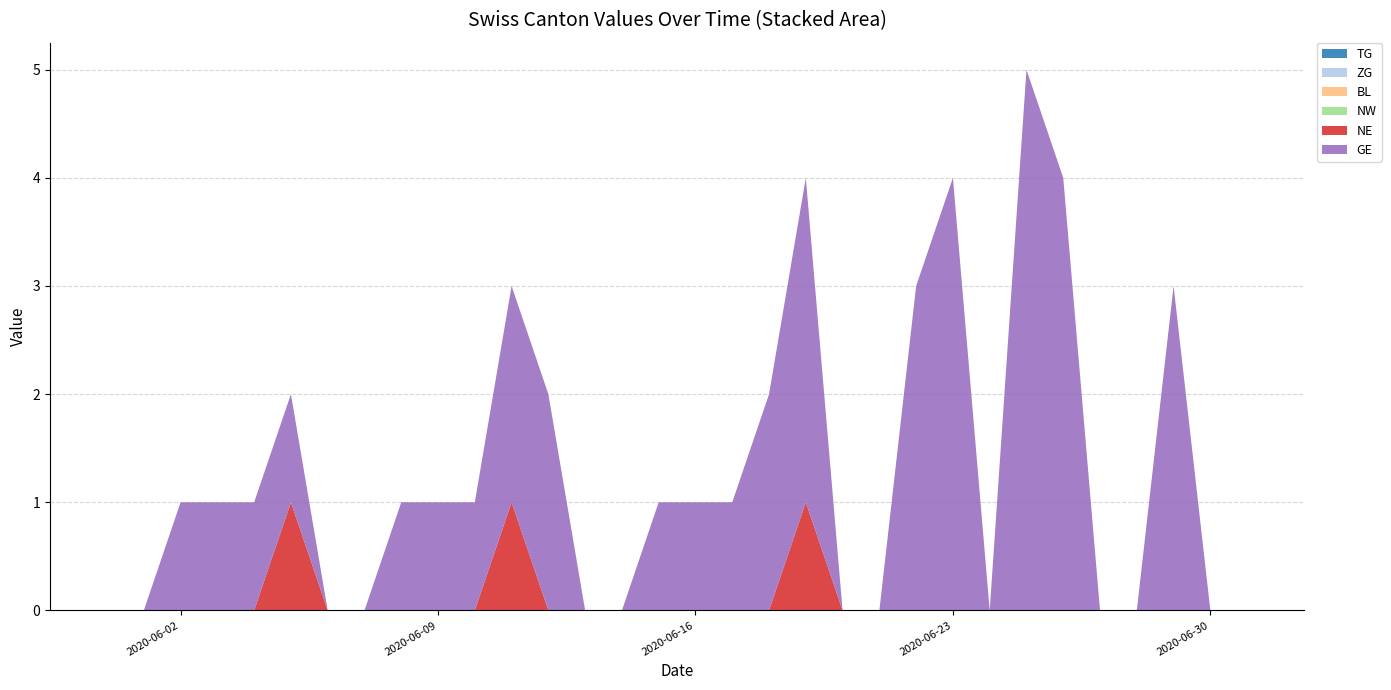

Reading right to left, transcribe all the data shown in this chart.

TG: 2020-07-01=0	2020-06-30=0	2020-06-29=0	2020-06-28=0	2020-06-27=0	2020-06-26=0	2020-06-25=0	2020-06-24=0	2020-06-23=0	2020-06-22=0	2020-06-21=0	2020-06-20=0	2020-06-19=0	2020-06-18=0	2020-06-17=0	2020-06-16=0	2020-06-15=0	2020-06-14=0	2020-06-13=0	2020-06-12=0	2020-06-11=0	2020-06-10=0	2020-06-09=0	2020-06-08=0	2020-06-07=0	2020-06-06=0	2020-06-05=0	2020-06-04=0	2020-06-03=0	2020-06-02=0	2020-06-01=0	2020-05-31=0
ZG: 2020-07-01=0	2020-06-30=0	2020-06-29=0	2020-06-28=0	2020-06-27=0	2020-06-26=0	2020-06-25=0	2020-06-24=0	2020-06-23=0	2020-06-22=0	2020-06-21=0	2020-06-20=0	2020-06-19=0	2020-06-18=0	2020-06-17=0	2020-06-16=0	2020-06-15=0	2020-06-14=0	2020-06-13=0	2020-06-12=0	2020-06-11=0	2020-06-10=0	2020-06-09=0	2020-06-08=0	2020-06-07=0	2020-06-06=0	2020-06-05=0	2020-06-04=0	2020-06-03=0	2020-06-02=0	2020-06-01=0	2020-05-31=0
BL: 2020-07-01=0	2020-06-30=0	2020-06-29=0	2020-06-28=0	2020-06-27=0	2020-06-26=0	2020-06-25=0	2020-06-24=0	2020-06-23=0	2020-06-22=0	2020-06-21=0	2020-06-20=0	2020-06-19=0	2020-06-18=0	2020-06-17=0	2020-06-16=0	2020-06-15=0	2020-06-14=0	2020-06-13=0	2020-06-12=0	2020-06-11=0	2020-06-10=0	2020-06-09=0	2020-06-08=0	2020-06-07=0	2020-06-06=0	2020-06-05=0	2020-06-04=0	2020-06-03=0	2020-06-02=0	2020-06-01=0	2020-05-31=0
NW: 2020-07-01=0	2020-06-30=0	2020-06-29=0	2020-06-28=0	2020-06-27=0	2020-06-26=0	2020-06-25=0	2020-06-24=0	2020-06-23=0	2020-06-22=0	2020-06-21=0	2020-06-20=0	2020-06-19=0	2020-06-18=0	2020-06-17=0	2020-06-16=0	2020-06-15=0	2020-06-14=0	2020-06-13=0	2020-06-12=0	2020-06-11=0	2020-06-10=0	2020-06-09=0	2020-06-08=0	2020-06-07=0	2020-06-06=0	2020-06-05=0	2020-06-04=0	2020-06-03=0	2020-06-02=0	2020-06-01=0	2020-05-31=0
NE: 2020-07-01=0	2020-06-30=0	2020-06-29=0	2020-06-28=0	2020-06-27=0	2020-06-26=0	2020-06-25=0	2020-06-24=0	2020-06-23=0	2020-06-22=0	2020-06-21=0	2020-06-20=0	2020-06-19=1	2020-06-18=0	2020-06-17=0	2020-06-16=0	2020-06-15=0	2020-06-14=0	2020-06-13=0	2020-06-12=0	2020-06-11=1	2020-06-10=0	2020-06-09=0	2020-06-08=0	2020-06-07=0	2020-06-06=0	2020-06-05=1	2020-06-04=0	2020-06-03=0	2020-06-02=0	2020-06-01=0	2020-05-31=0
GE: 2020-07-01=0	2020-06-30=0	2020-06-29=3	2020-06-28=0	2020-06-27=0	2020-06-26=4	2020-06-25=5	2020-06-24=0	2020-06-23=4	2020-06-22=3	2020-06-21=0	2020-06-20=0	2020-06-19=3	2020-06-18=2	2020-06-17=1	2020-06-16=1	2020-06-15=1	2020-06-14=0	2020-06-13=0	2020-06-12=2	2020-06-11=2	2020-06-10=1	2020-06-09=1	2020-06-08=1	2020-06-07=0	2020-06-06=0	2020-06-05=1	2020-06-04=1	2020-06-03=1	2020-06-02=1	2020-06-01=0	2020-05-31=0